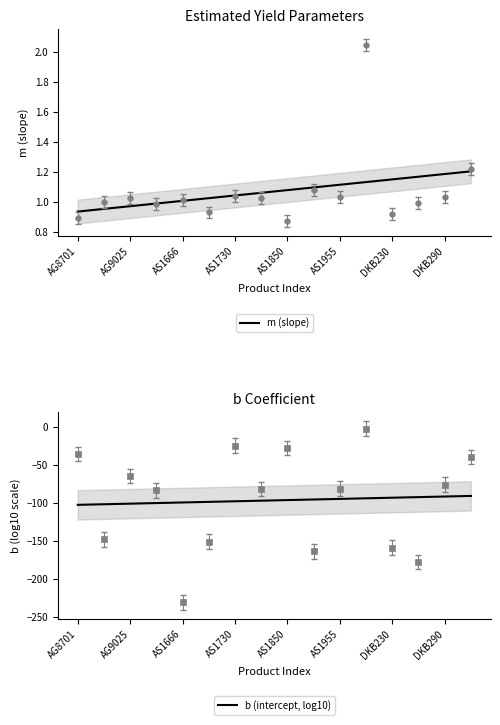

The m (slope) series shows 1.4 at AS1666. True or false?

False